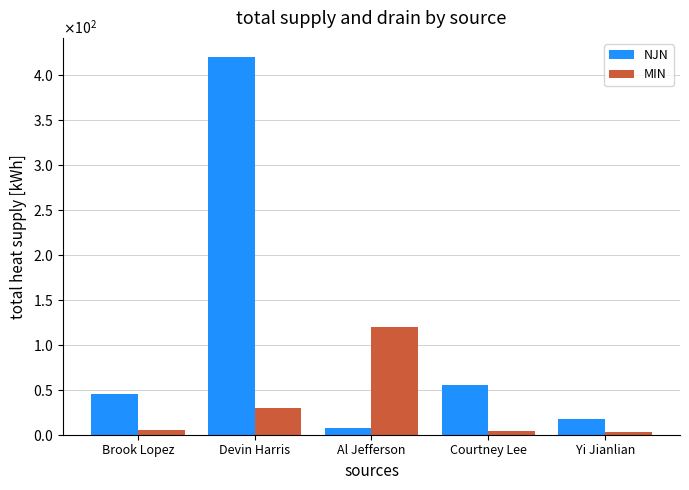

What are all the series names shown in the legend?

NJN, MIN